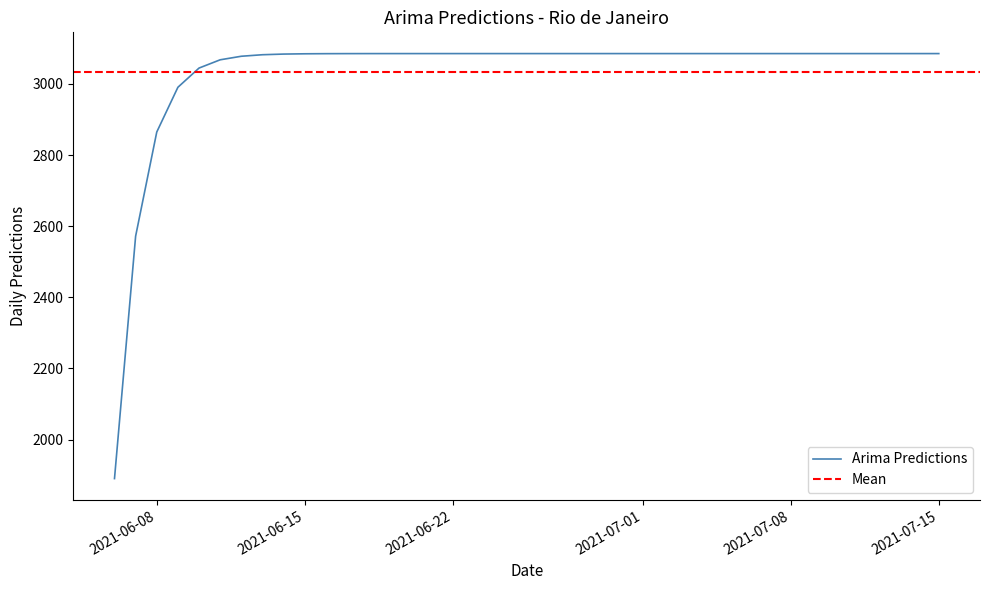

Does the chart display data point markers on the line(s)?

No